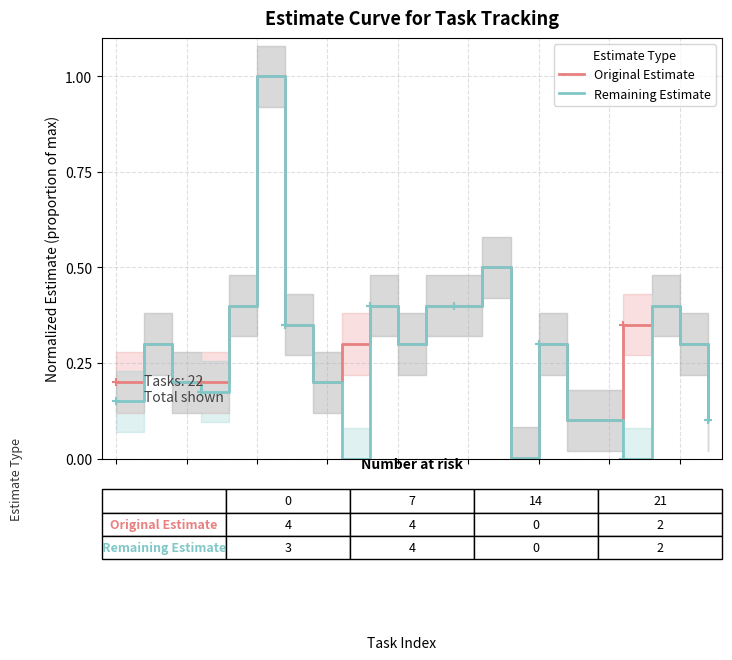

What is the difference between the second highest and minimum values in the Remaining Estimate series?

0.5